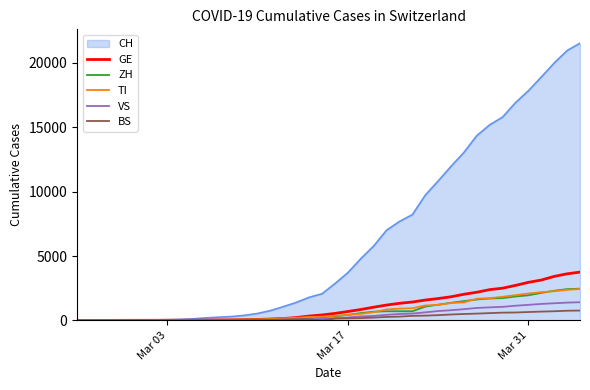

What is the highest value of the VS series?

1416